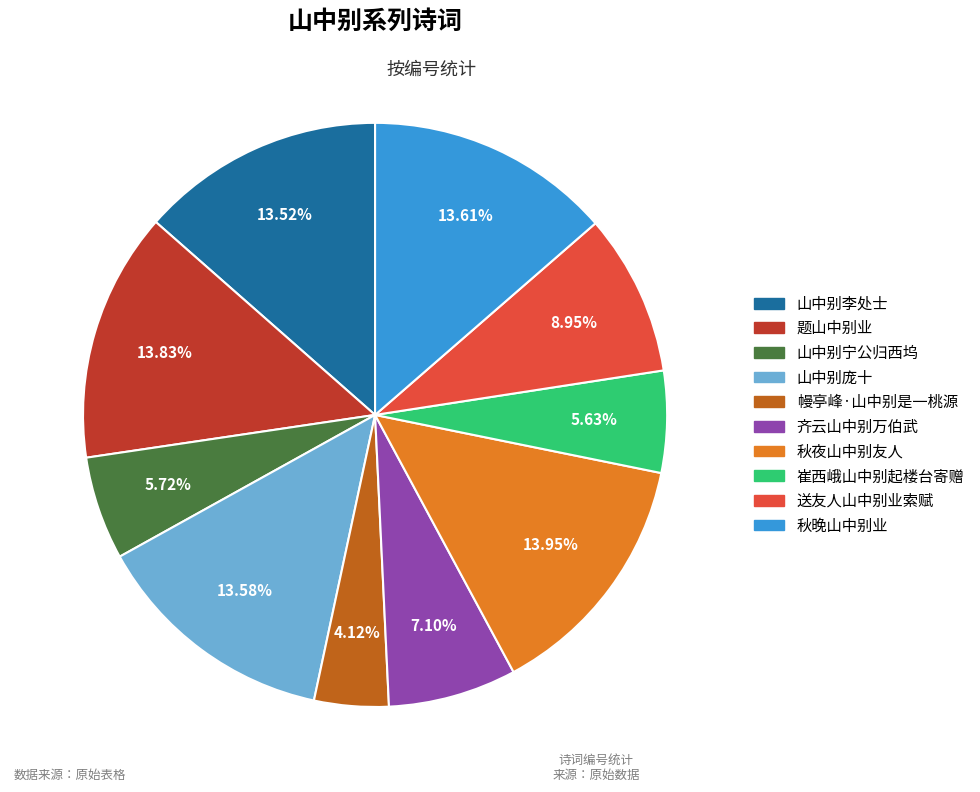

True or false: 送友人山中别业索赋 accounts for 15% of the total.

False